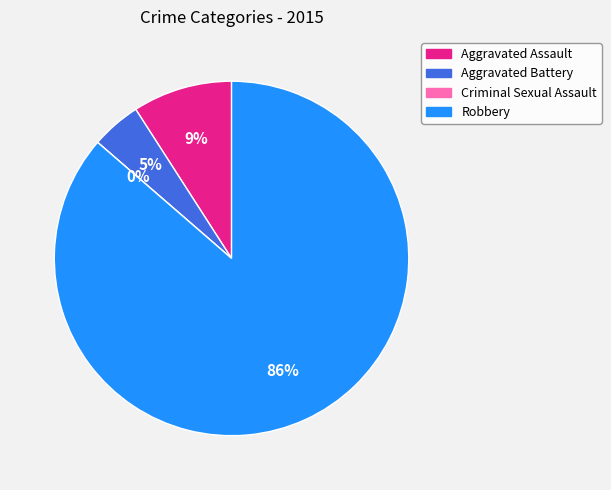

Does any single category account for the majority?

Yes